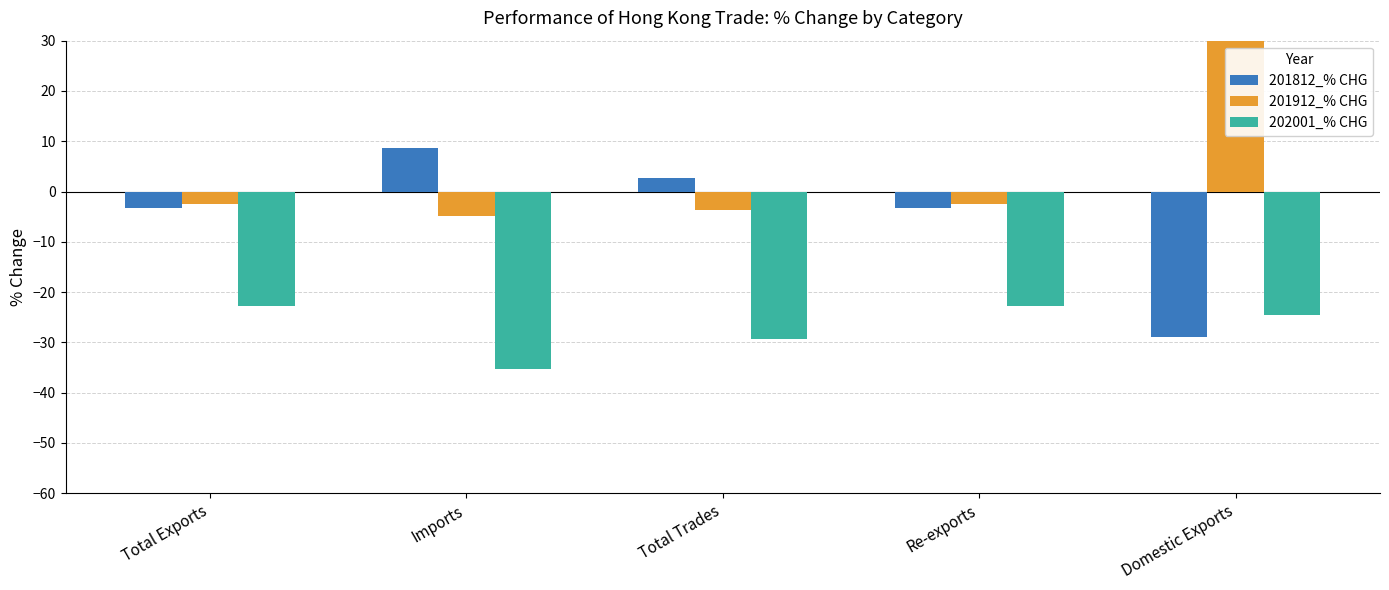

What is the average value of the 201812_% CHG series?

-4.8